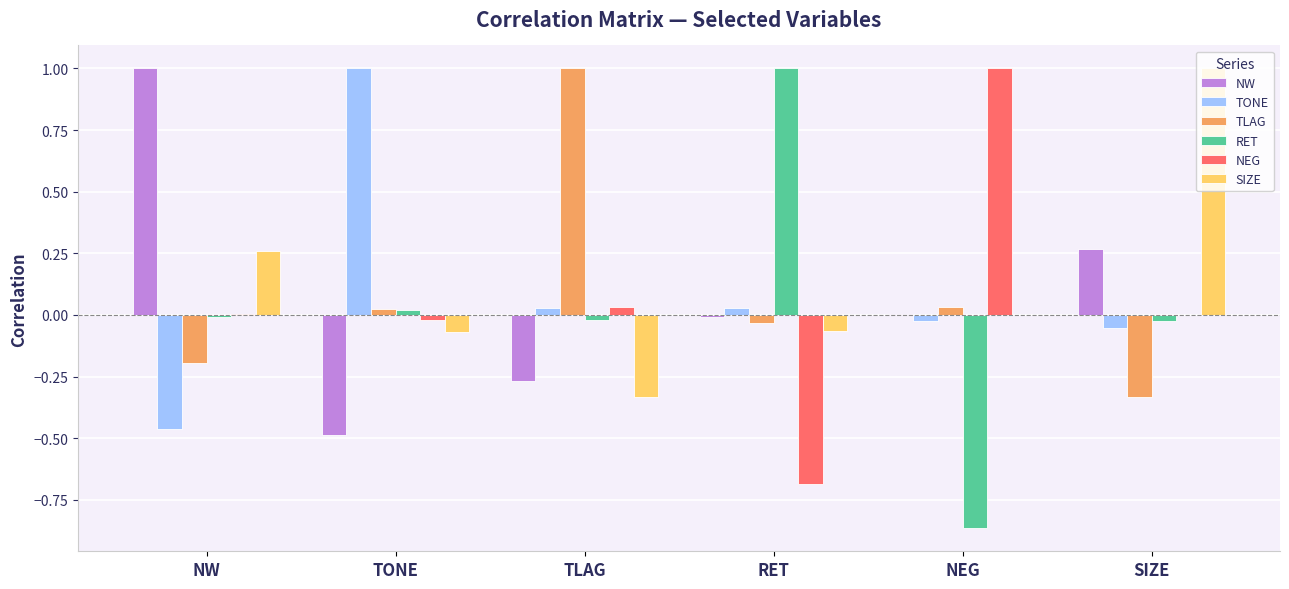

What is the approximate value of SIZE at SIZE?

1.0